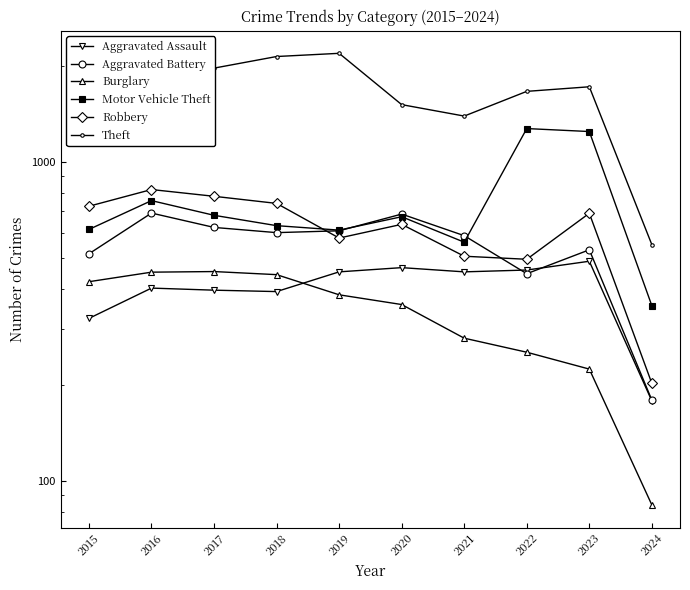

How many series are shown in this chart?

6